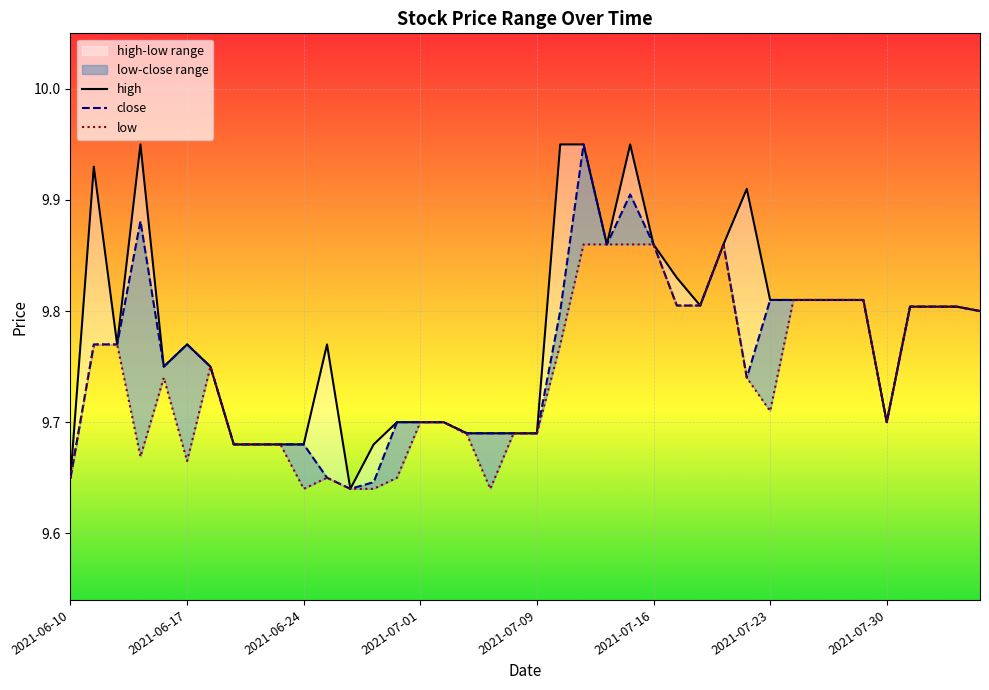

Which series has the largest total across all categories?

high